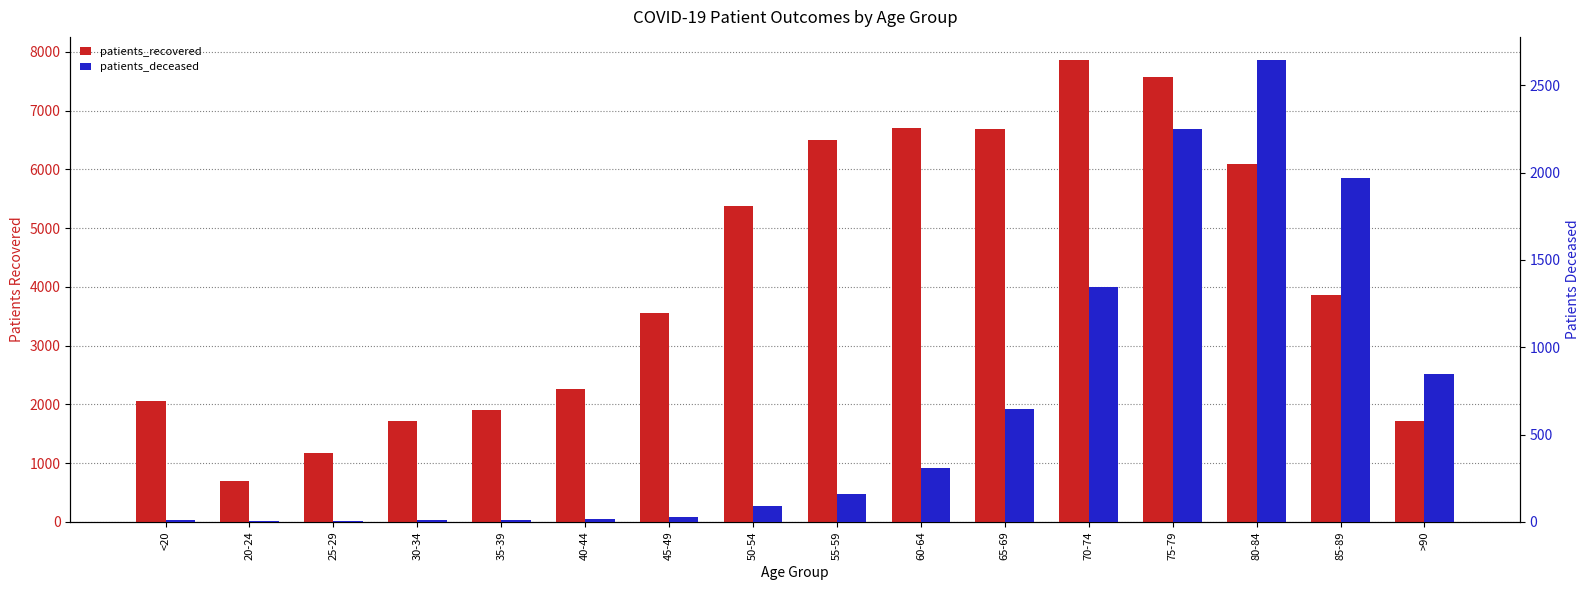

Which series has the widest spread of values?

patients_recovered